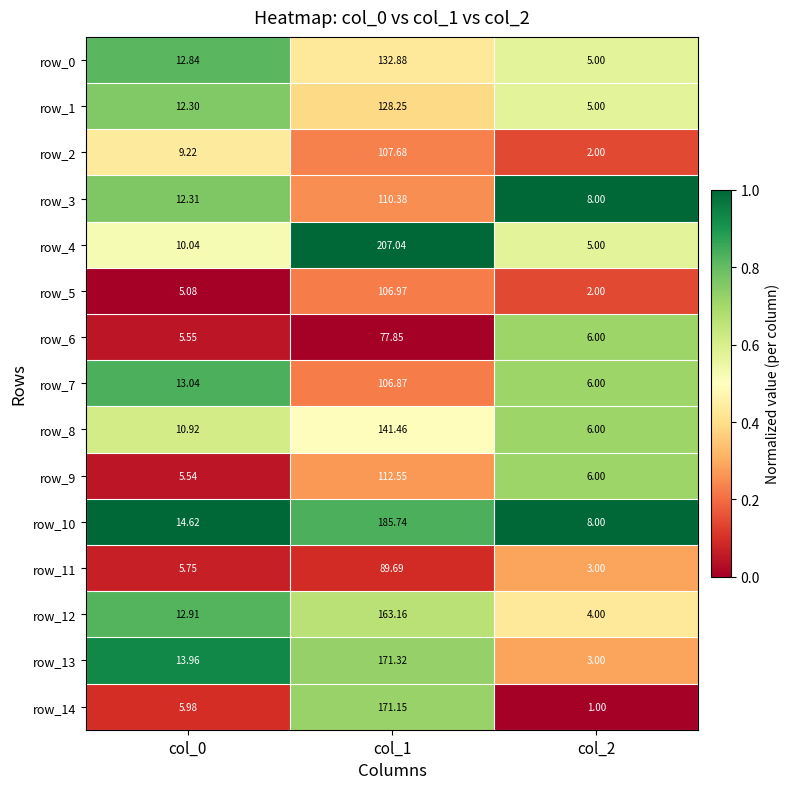

Is the value of row_8 at col_1 greater than the value of row_10 at col_2?

Yes